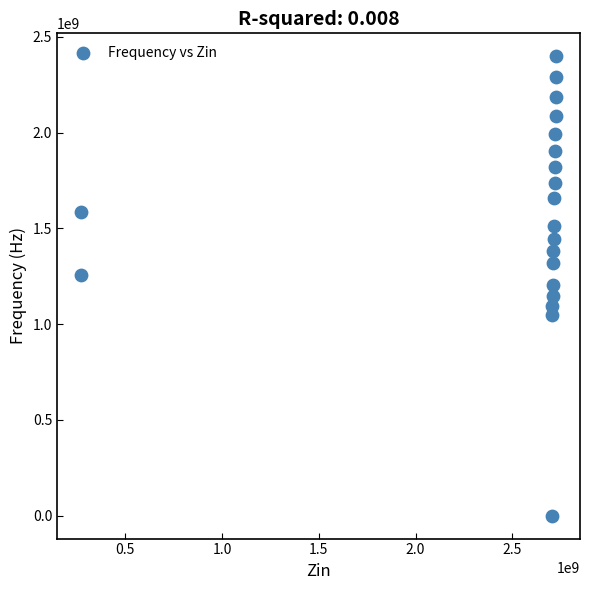

What is the range of Y values (max minus min)?

2398831919